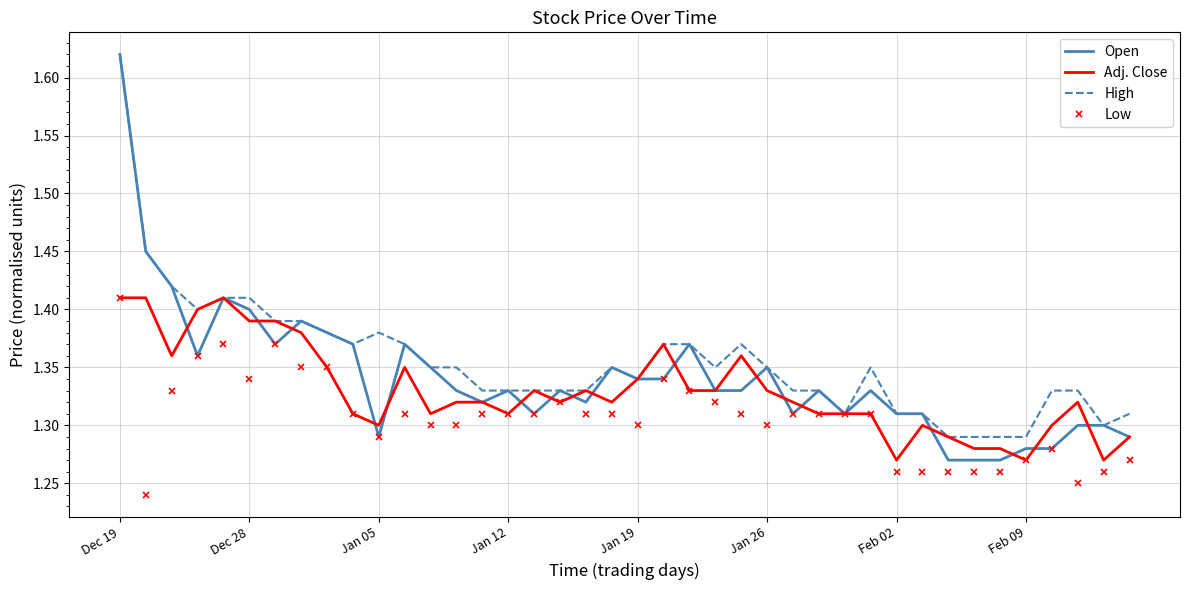

Which series has the widest spread of values?

Open